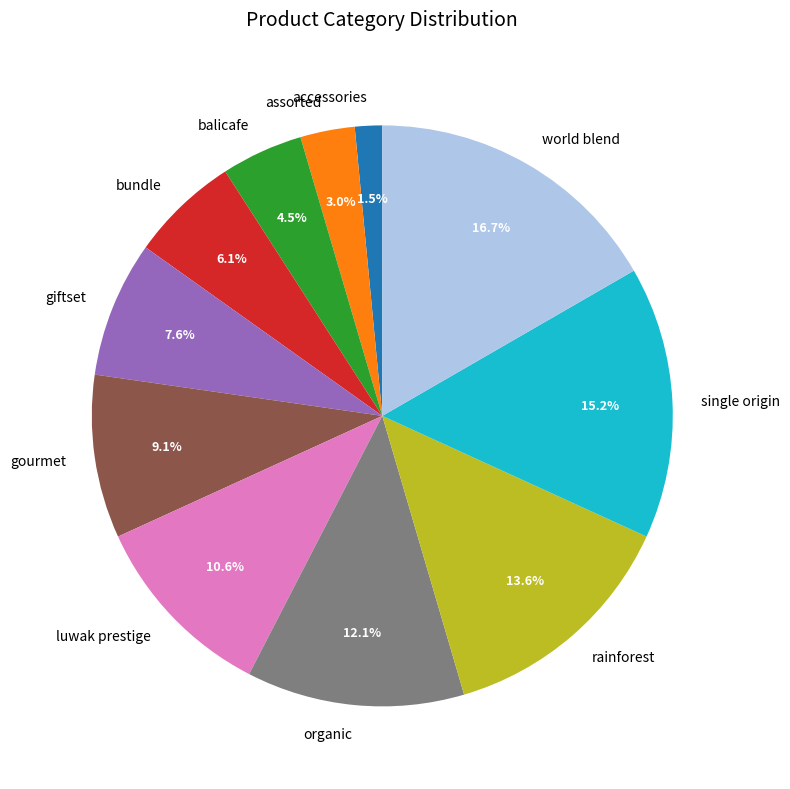

How many slices are in this pie chart?

11